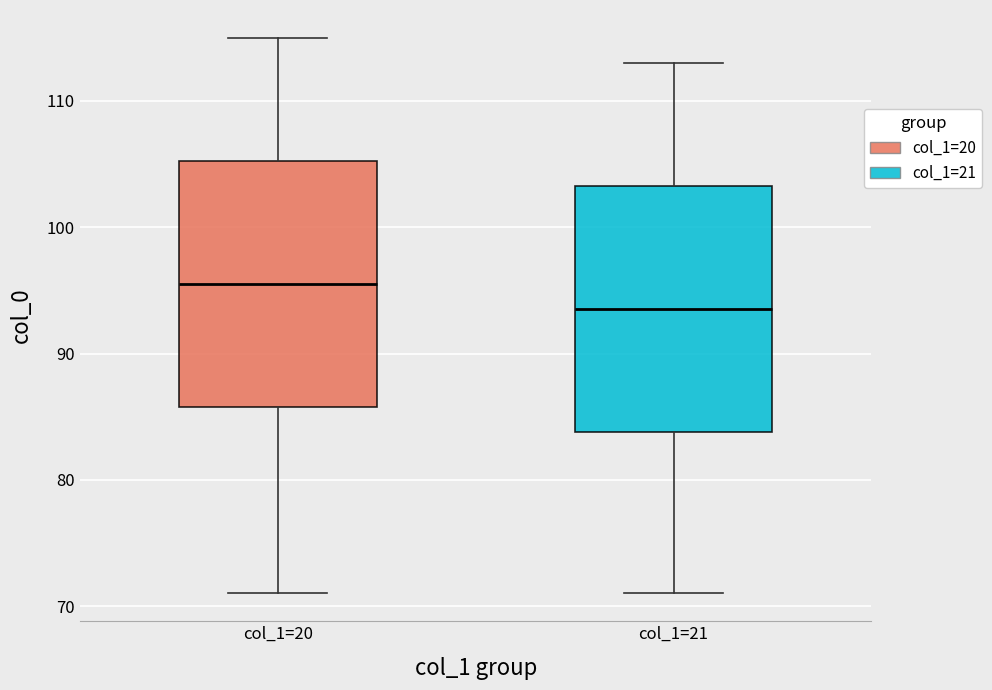

Where does the median line of the box for col_1=20 sit on the y-axis? The values are not printed on the chart, so give them approximately, as read against the axis.

96